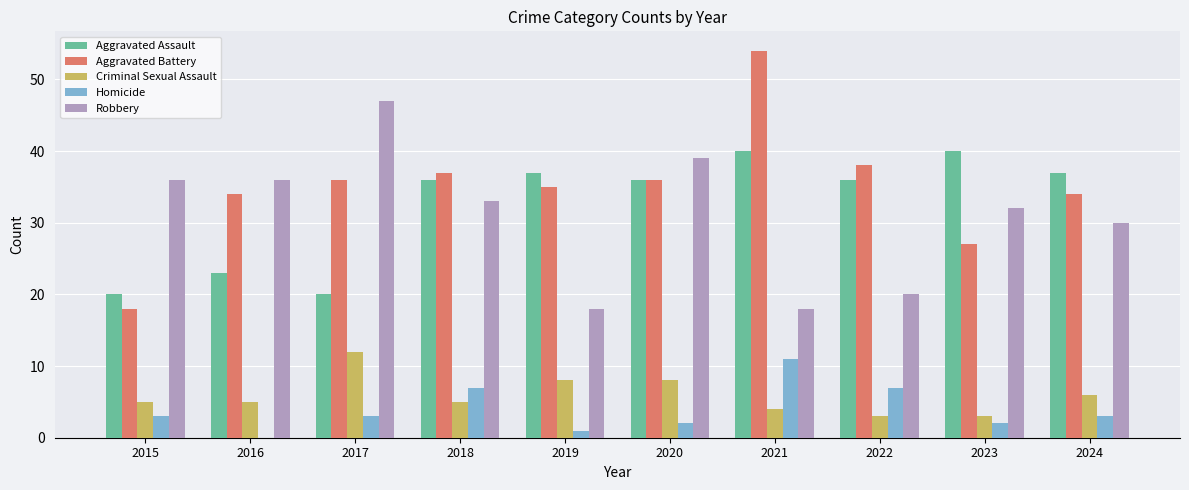

What is the sum of all Aggravated Assault values?

325